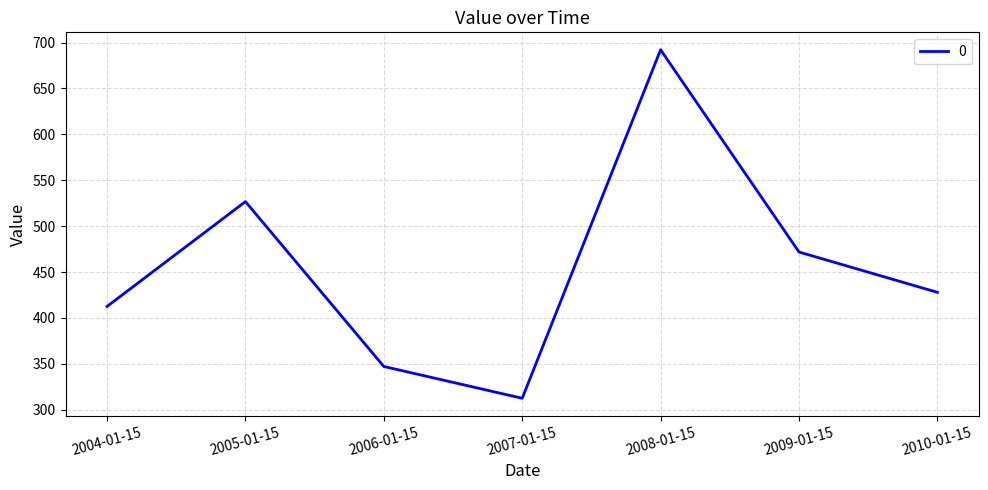

Count the number of data series in this chart.

1